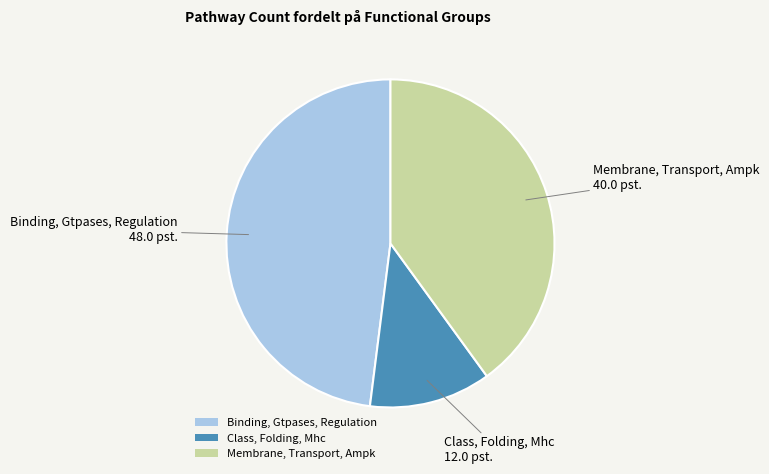

Does Membrane, Transport, Ampk account for over 50% of the chart?

No